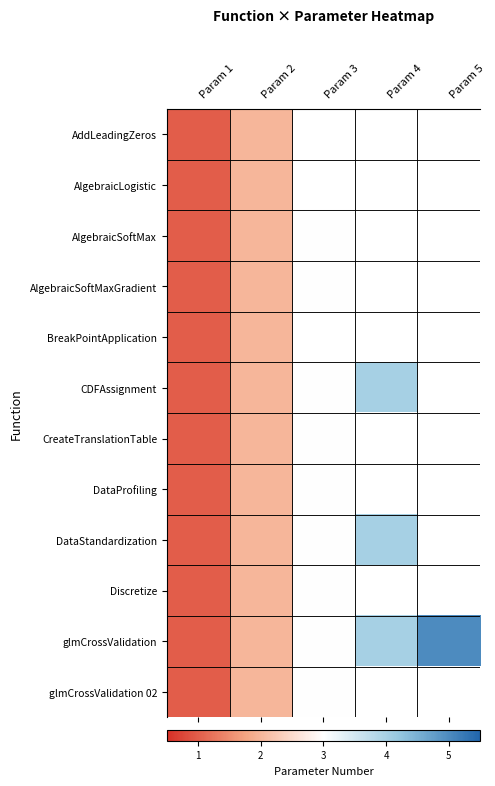

What is the smallest value displayed?

1.0